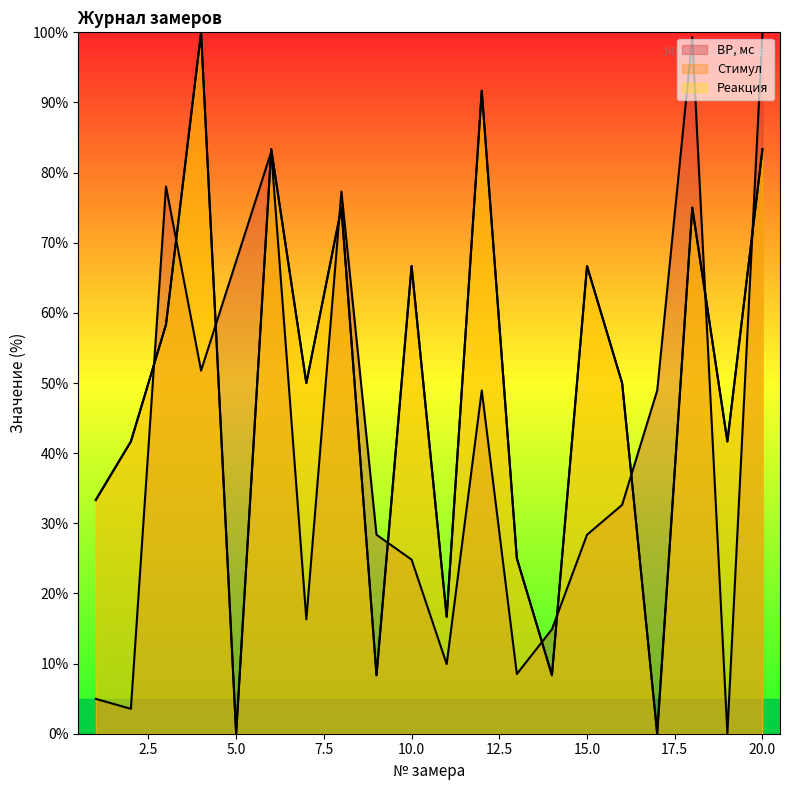

What is the sum of all Реакция values?

975.0